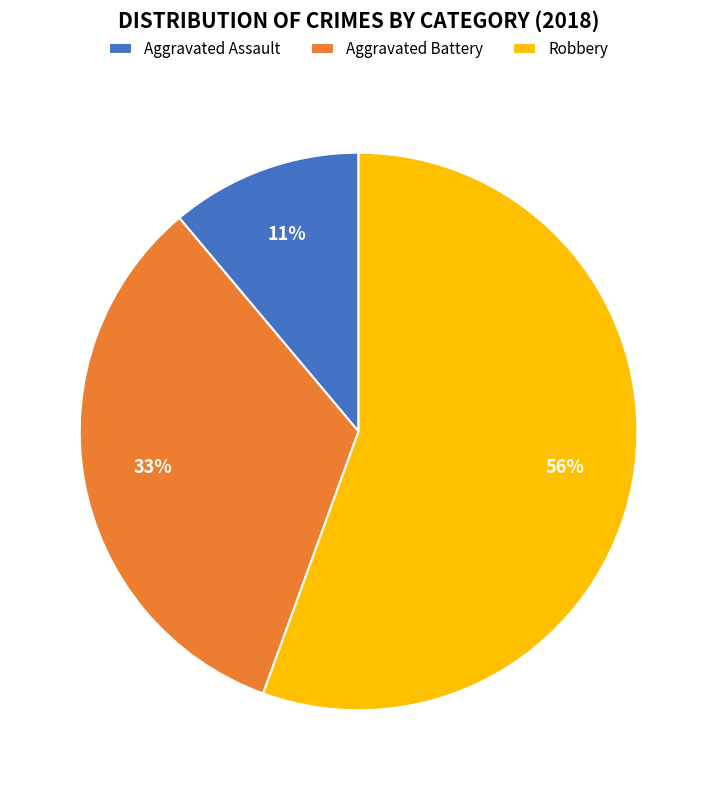

Is Aggravated Battery the majority of the pie?

No